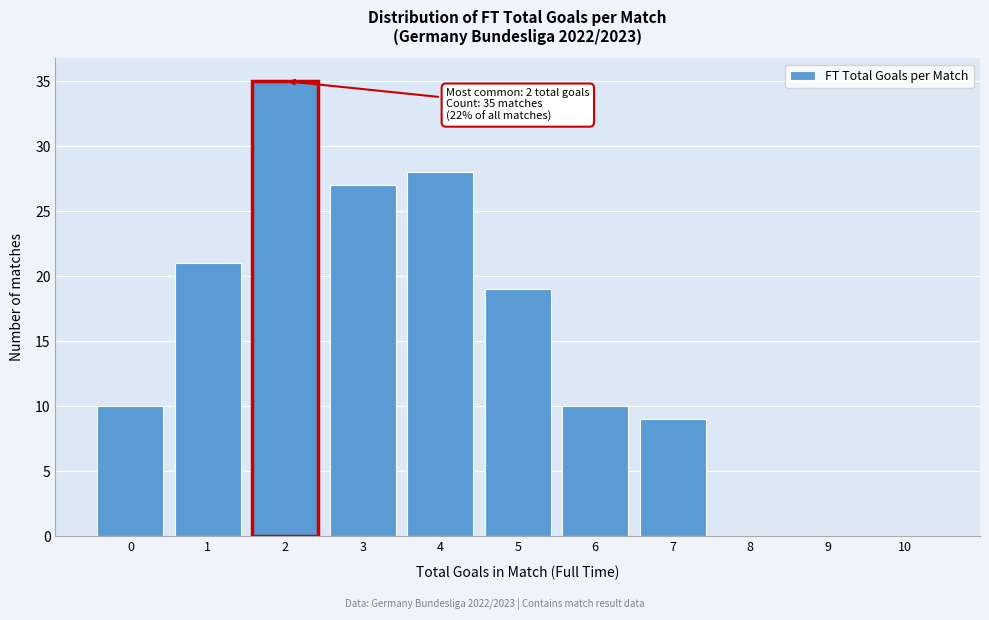

Reading left to right, what are all the values shown in this chart?

0=10	1=21	2=35	3=27	4=28	5=19	6=10	7=9	8=0	9=0	10=0